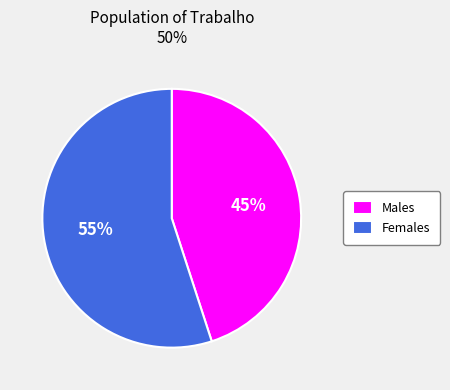

Which slice is the smallest?

Males